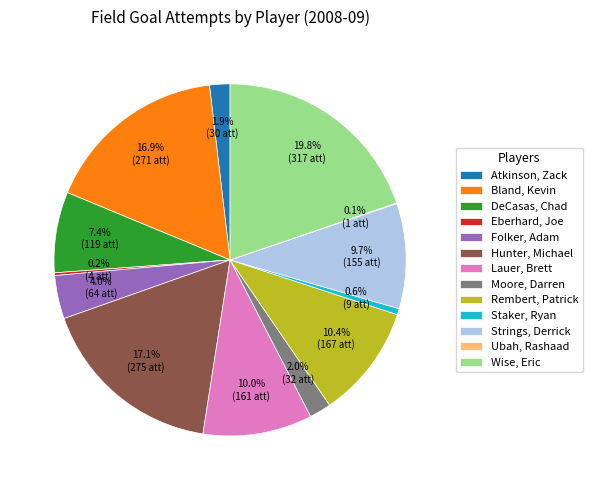

Does Atkinson, Zack represent more than half of the total?

No